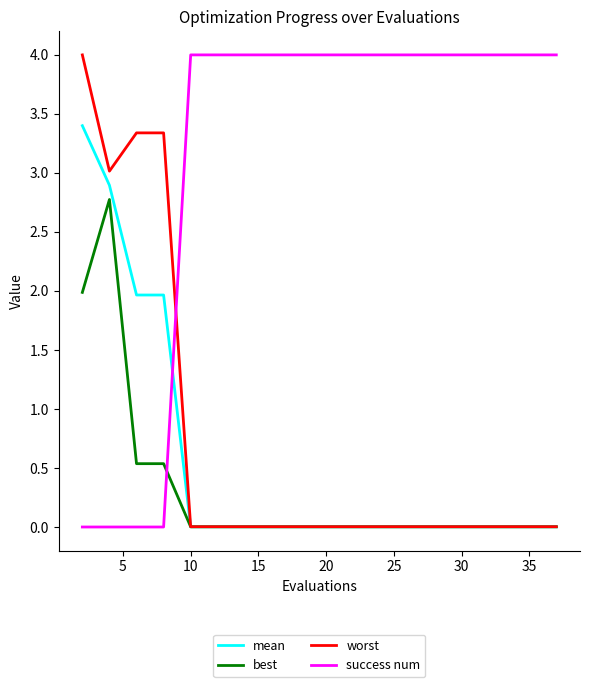

How many times do best and success num cross each other?

1